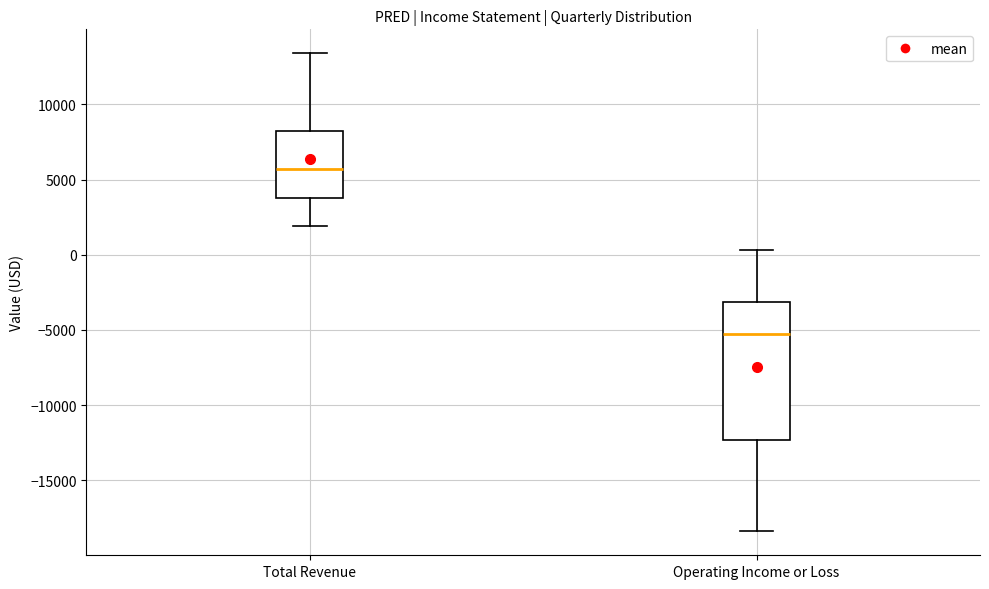

Reading left to right, read every box against the y-axis: the position of its median line, the range the box covers, and the ends of its whiskers. The values are not printed on the chart, so give them approximately, as read against the axis.

Total Revenue: median 5500, box 4000 to 8000, whiskers 2000 to 13500
Operating Income or Loss: median -5500, box -12500 to -3000, whiskers -18500 to 500